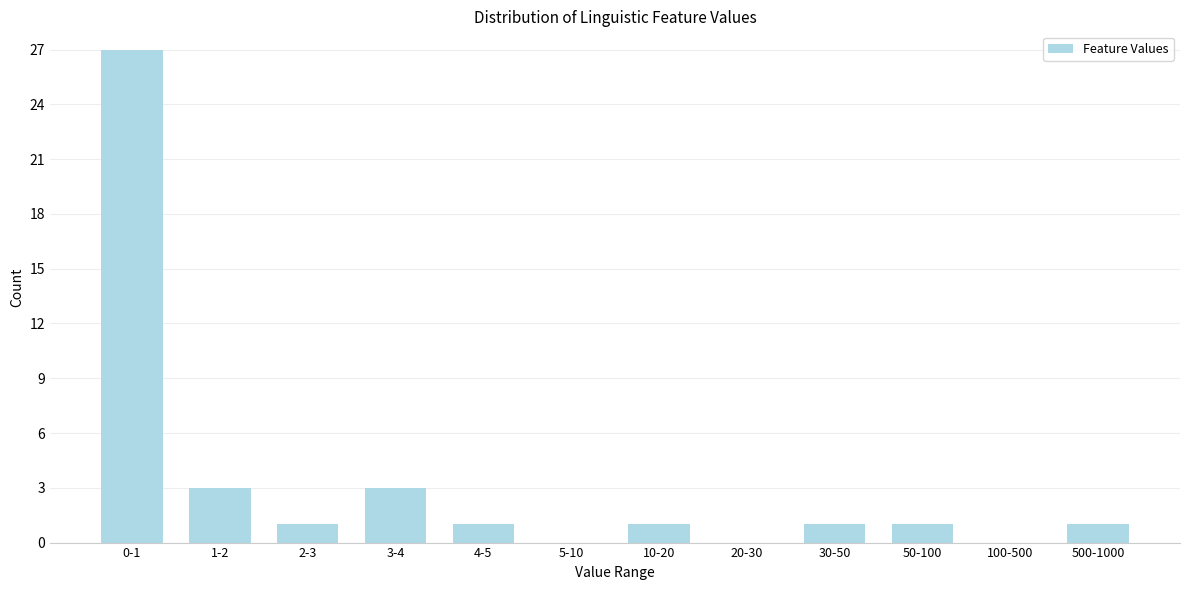

Reading left to right, list all the values displayed in this chart.

0-1=27	1-2=3	2-3=1	3-4=3	4-5=1	5-10=0	10-20=1	20-30=0	30-50=1	50-100=1	100-500=0	500-1000=1